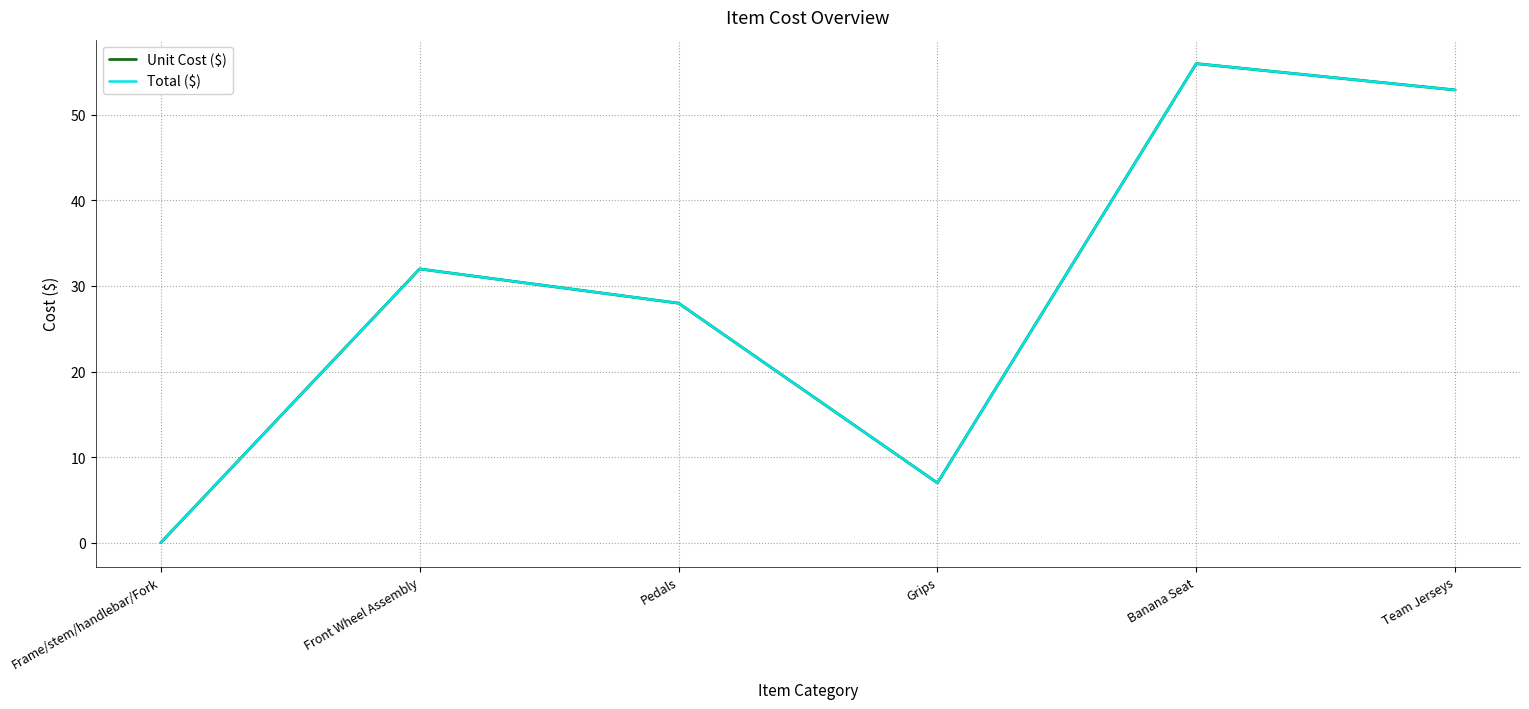

Does the chart have visible grid lines?

Yes